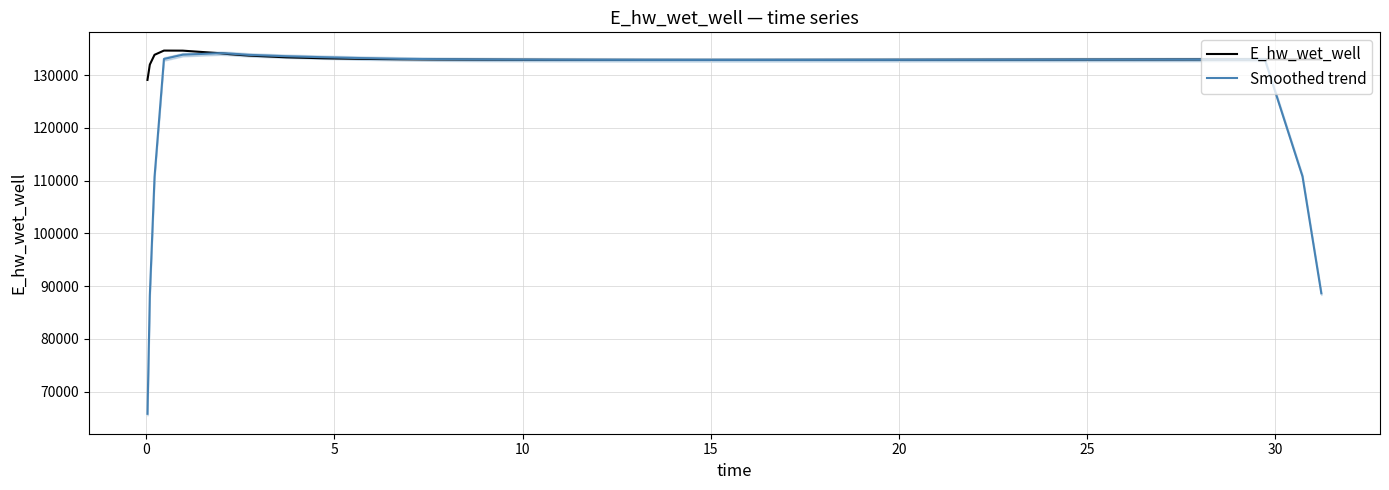

What is the lowest value of the E_hw_wet_well series?

129070.3